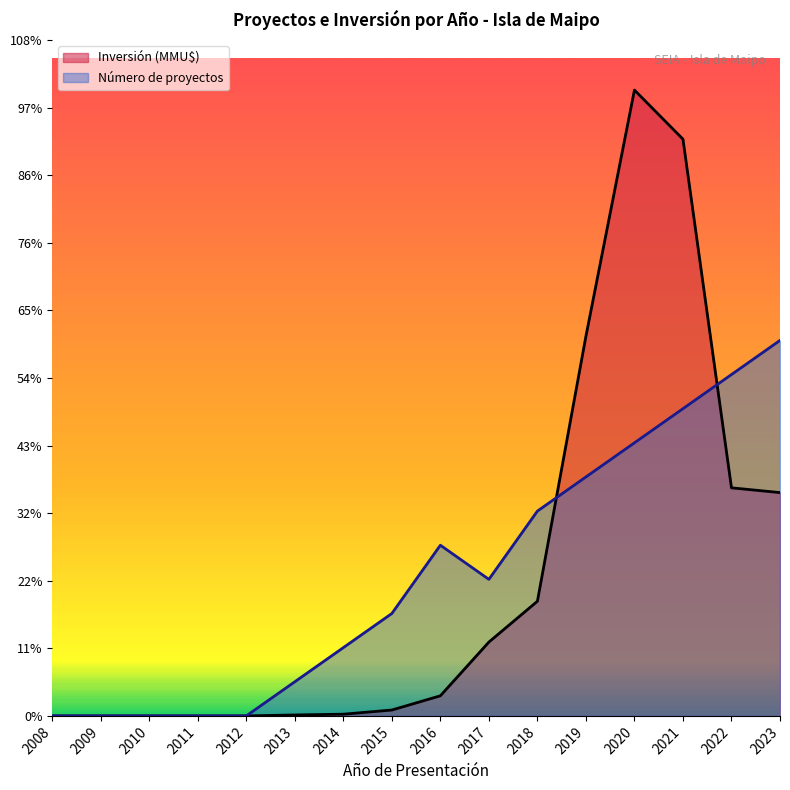

The value of Inversión (MMU$) at 2020 is 28024.0. True or false?

True